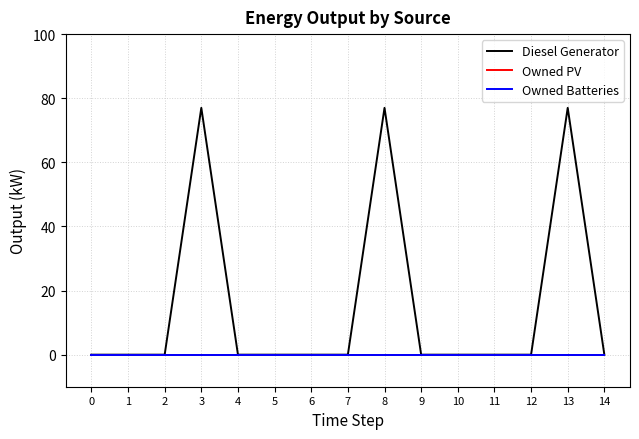

True or false: Owned Batteries and Diesel Generator intersect in this chart.

False